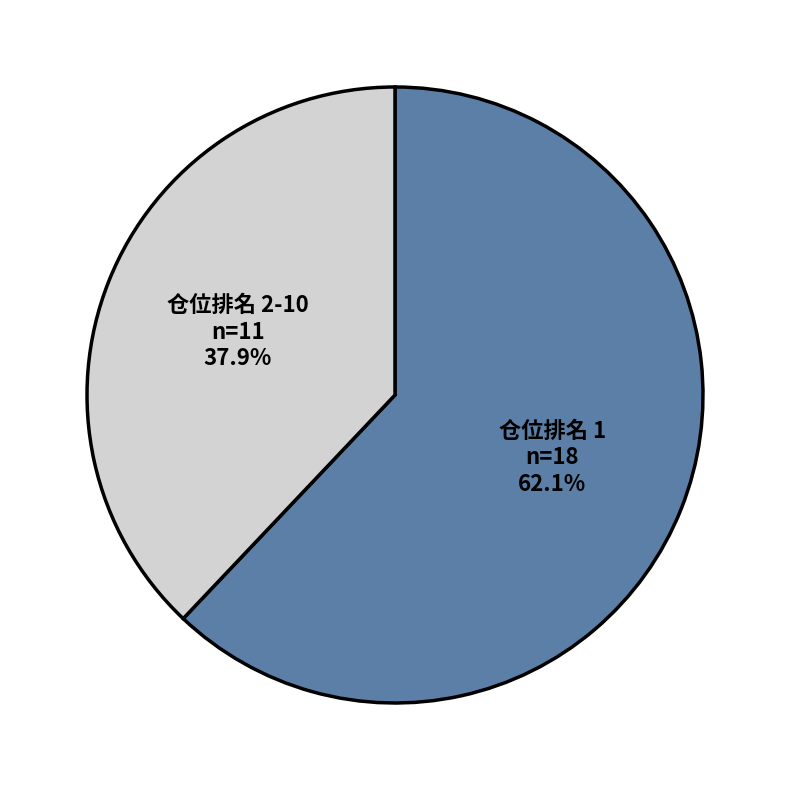

What percentage do 仓位排名 1 and 仓位排名 2-10 together represent?

100.0%